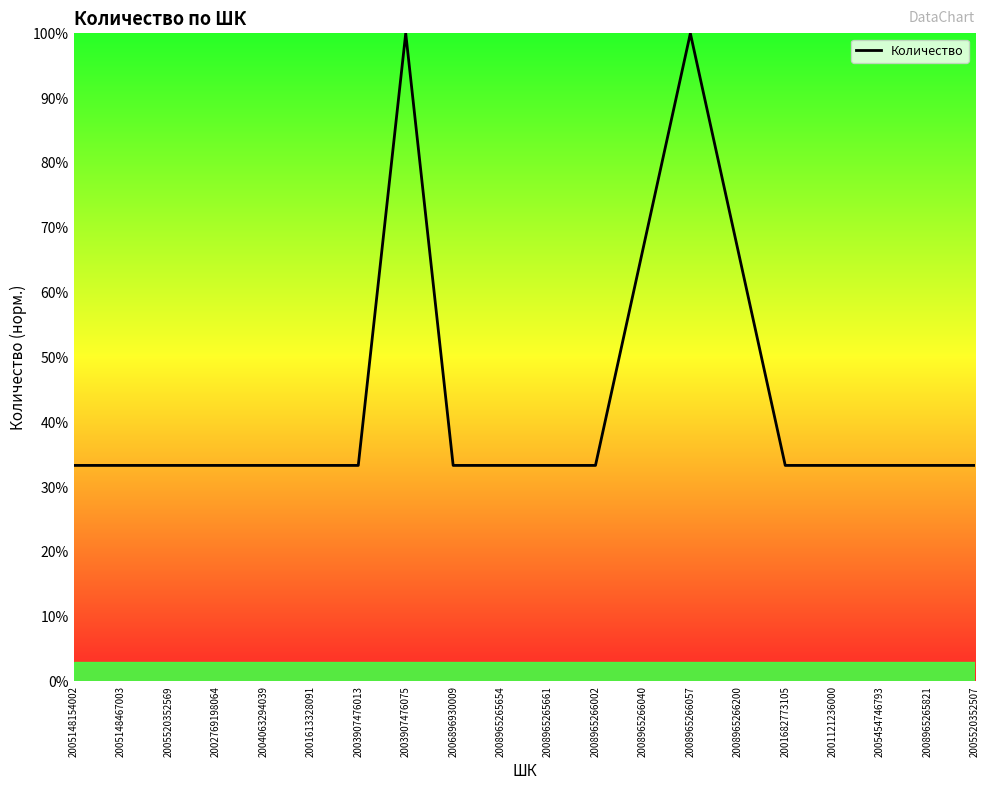

True or false: there are more than 1 points higher than both neighbors.

True